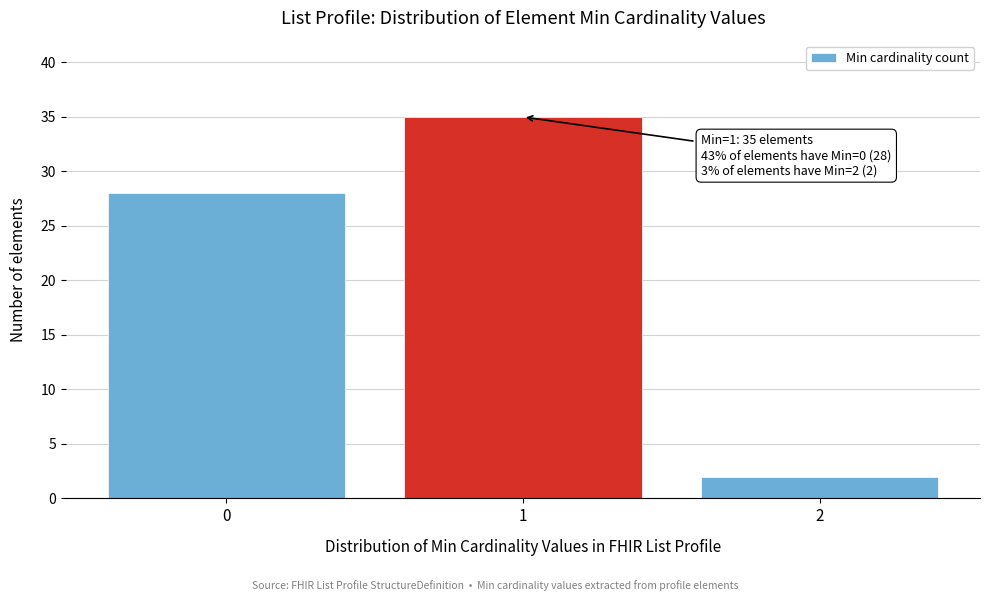

Reading right to left, what are all the values shown in this chart?

2=2	1=35	0=28